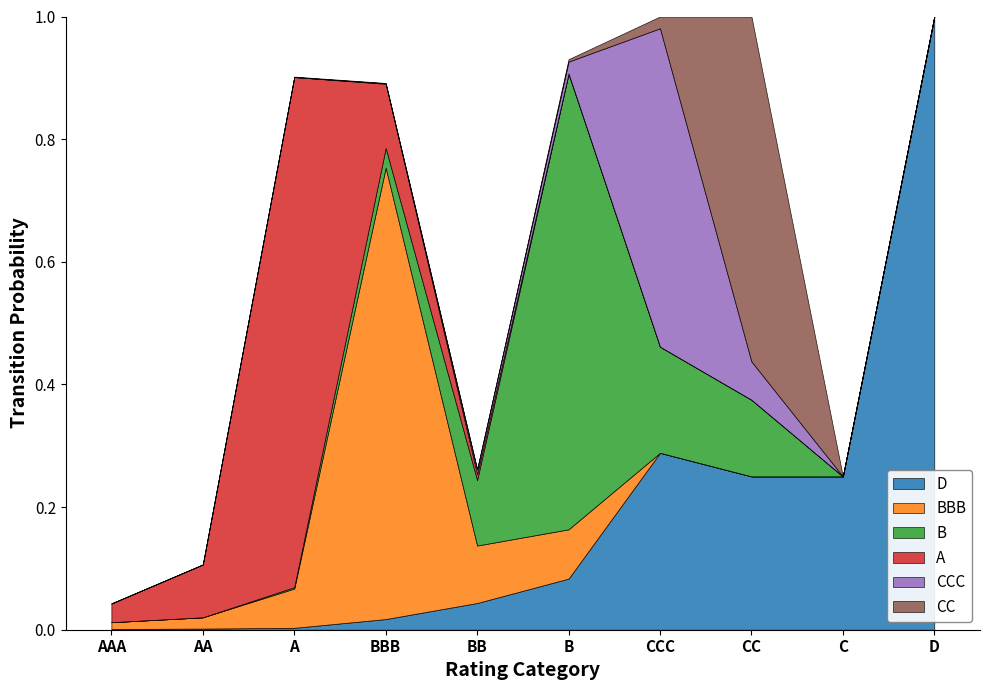

At which label is A closest to 0?

B